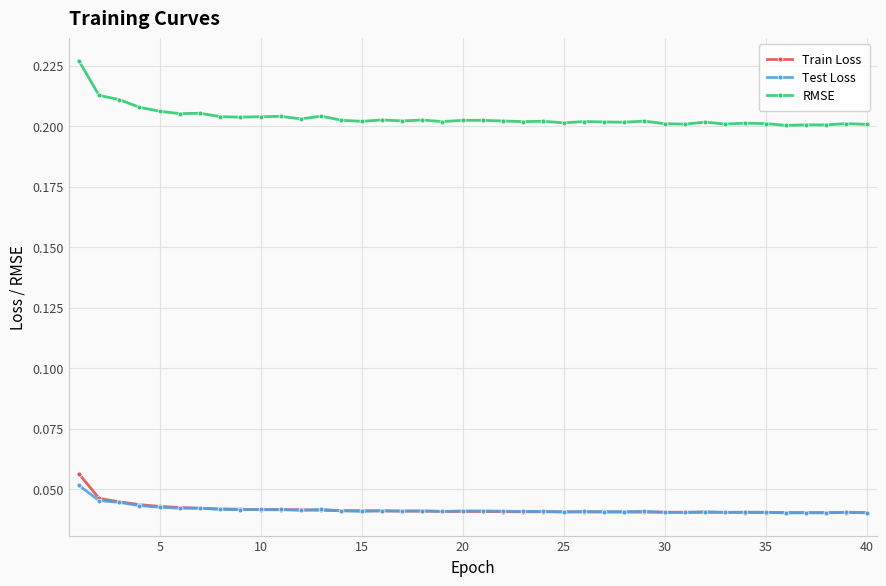

Count the Train Loss values in the range 0 to 1.

40